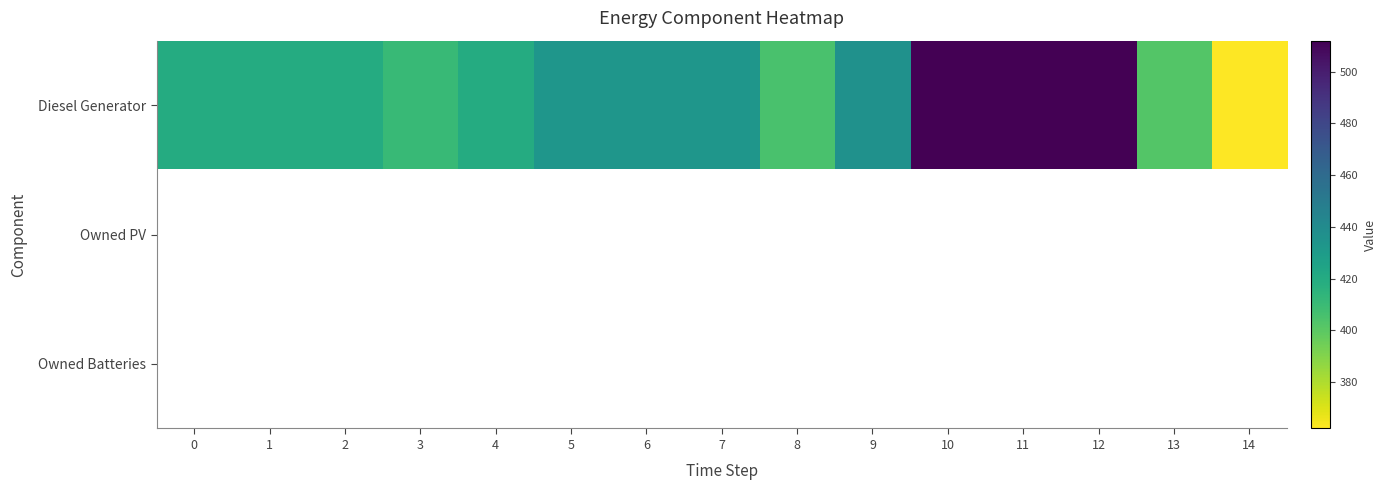

Which series has the largest range (max minus min)?

Diesel Generator